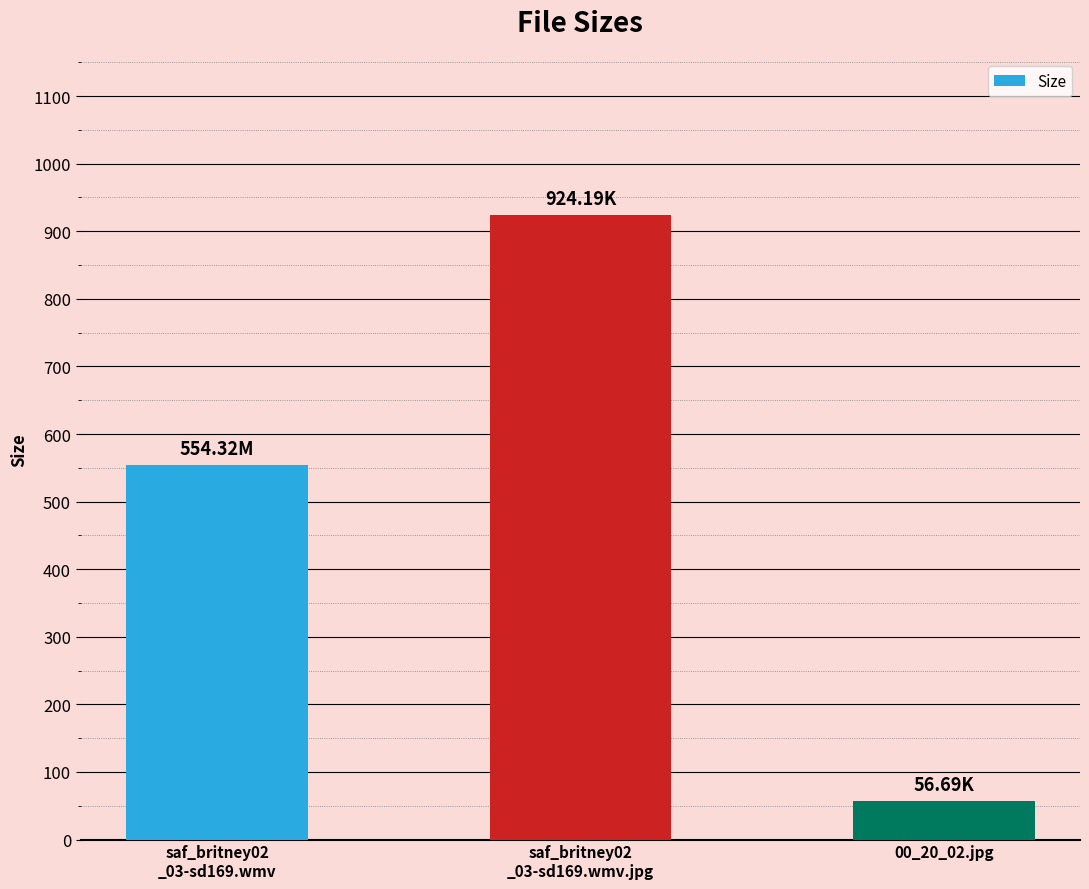

What is the change in value from saf_britney02
_03-sd169.wmv to 00_20_02.jpg?

-497.6